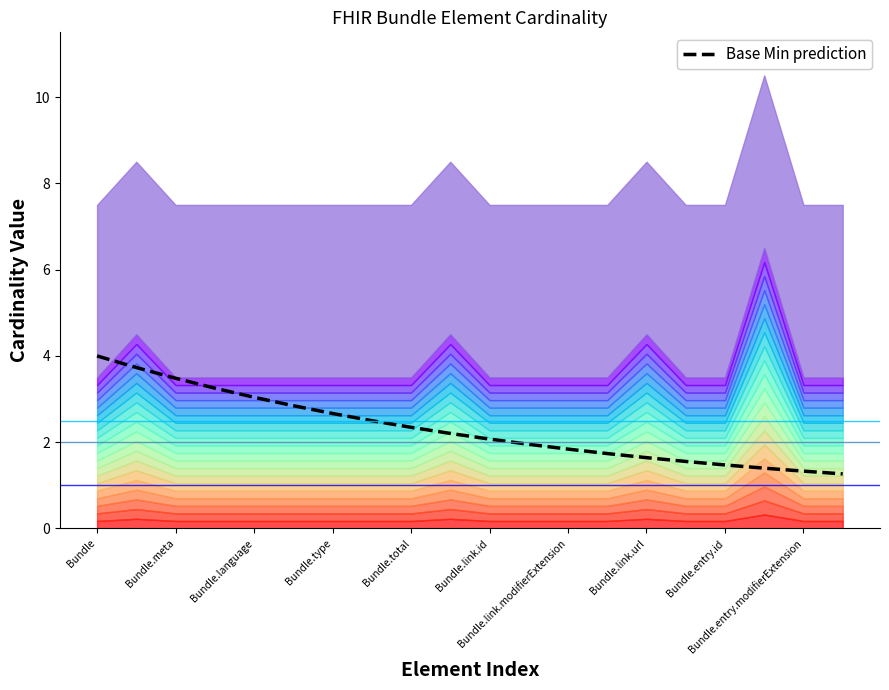

Approximately how many times larger is the value at Bundle.link.modifierExtension compared to 15?

1.7